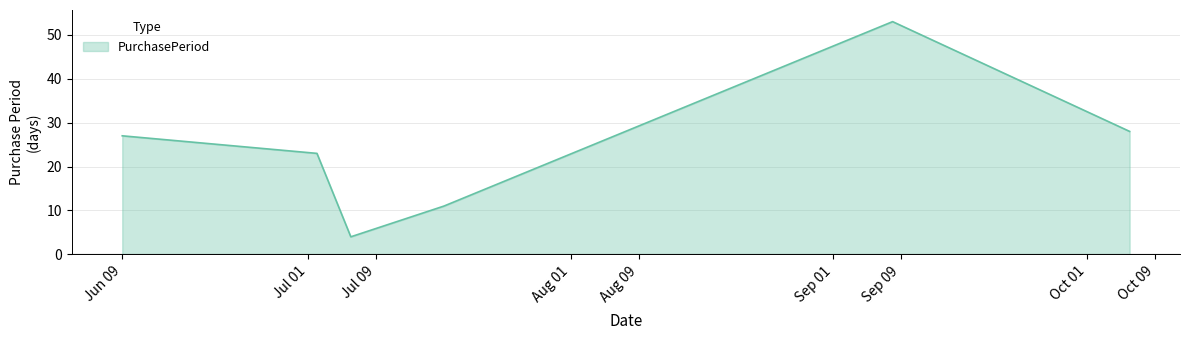

What is the smallest value displayed?

4